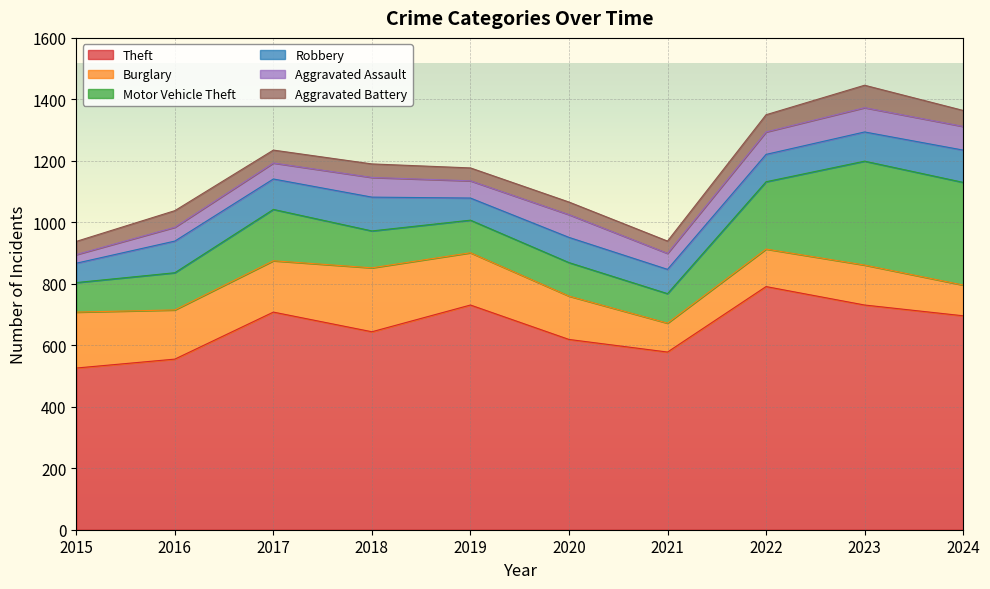

True or false: Aggravated Assault and Robbery intersect in this chart.

False